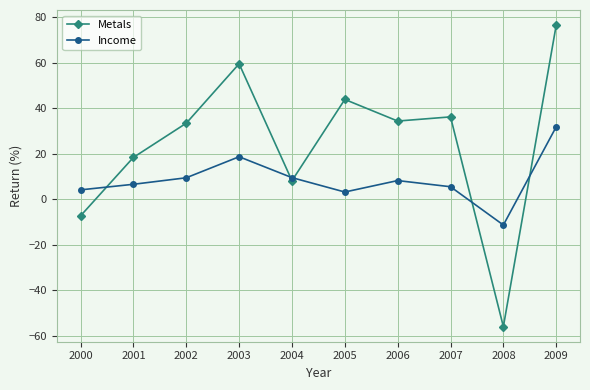

Rank the series at 2009 from lowest to highest value.

Income, Metals